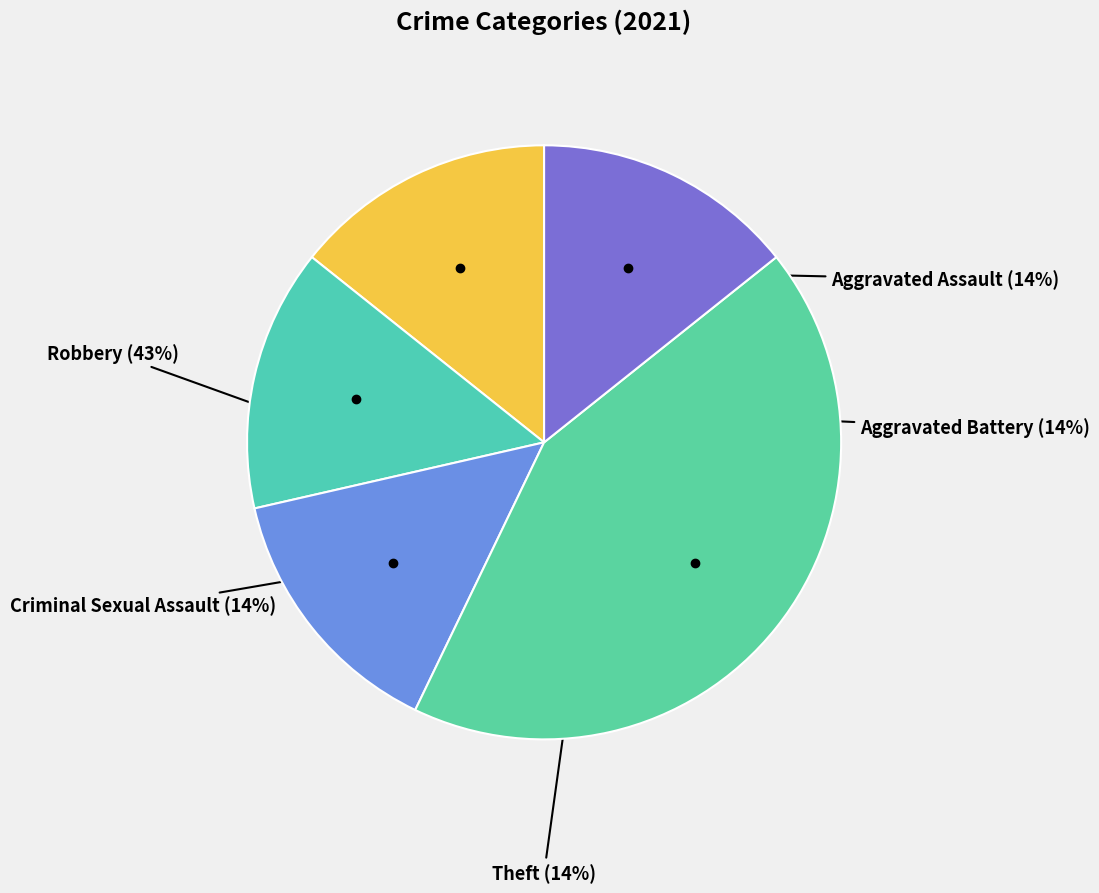

To the nearest percent, what portion does Robbery represent?

43%